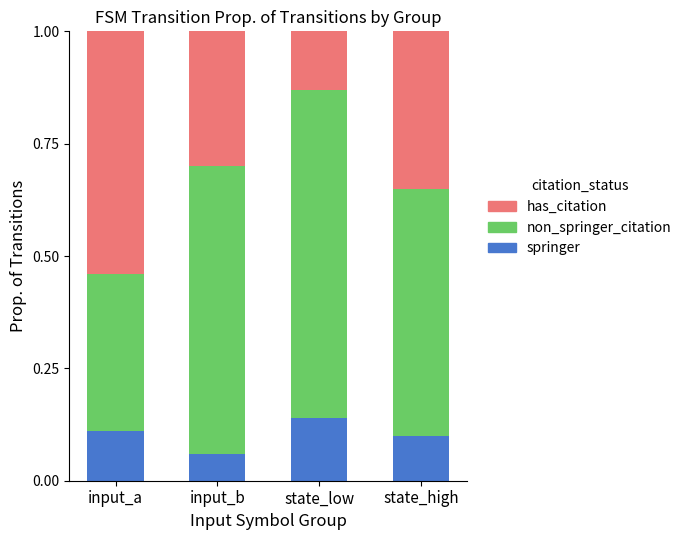

How many bars are there in total?

4